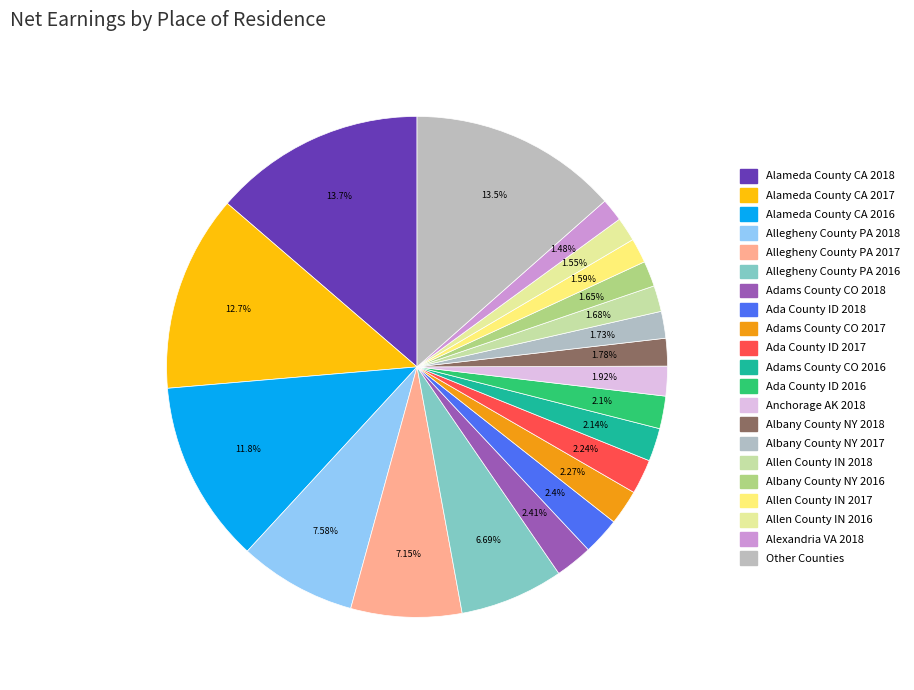

How many segments does this pie chart have?

21